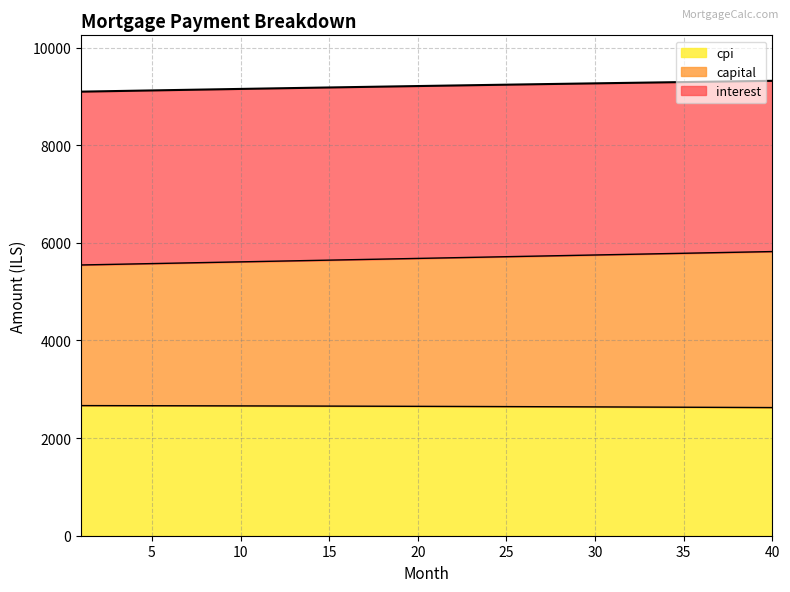

True or false: cpi and capital intersect in this chart.

False